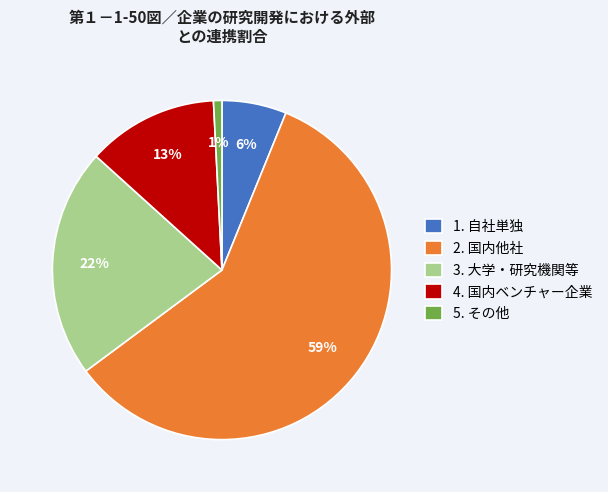

Combined, do 3. 大学・研究機関等 and 5. その他 account for over 50%?

No